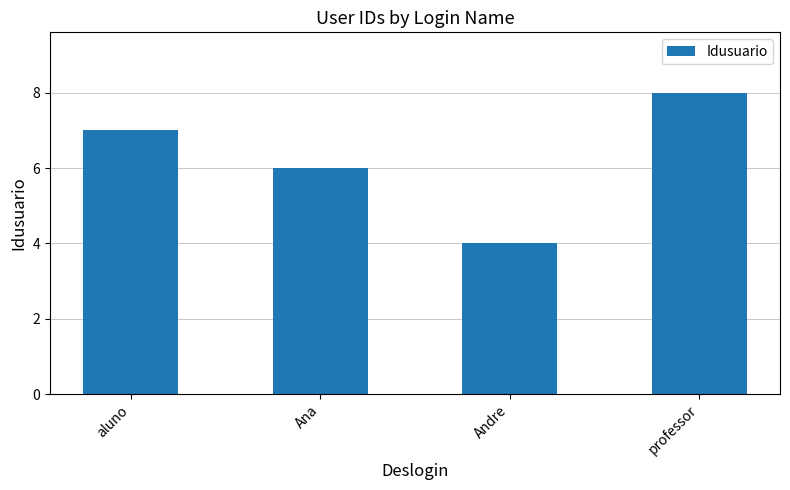

How many data points are less than 7?

2